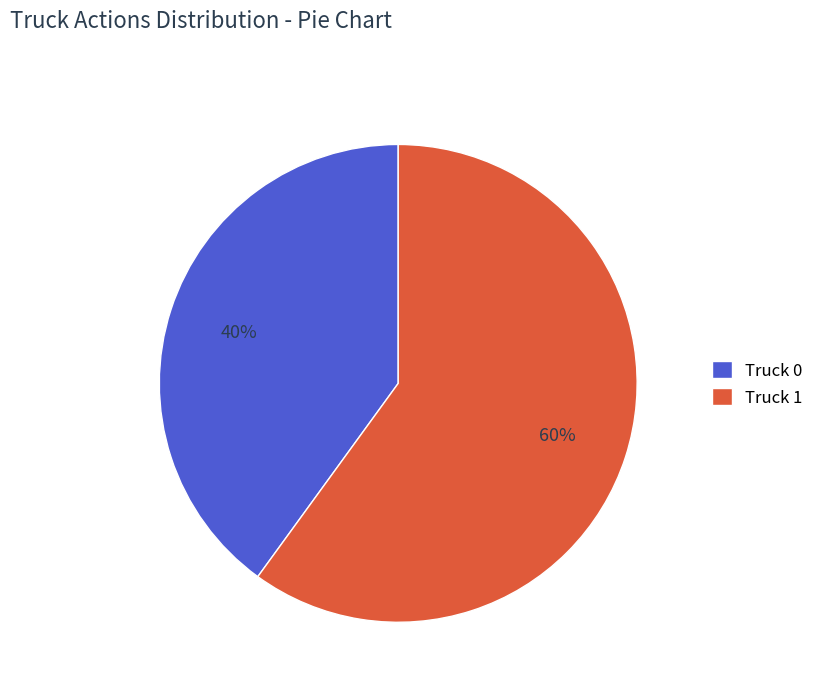

Combined, do Truck 1 and Truck 0 account for over 50%?

Yes